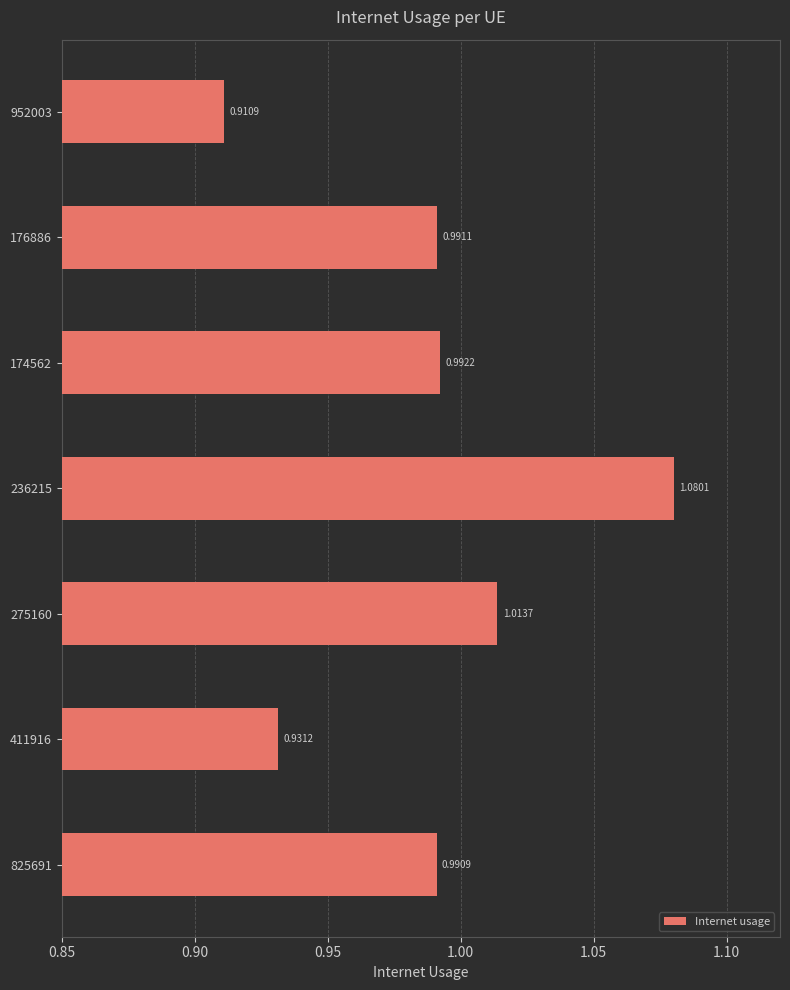

Rank the categories by value from highest to lowest.

236215, 275160, 174562, 176886, 825691, 411916, 952003